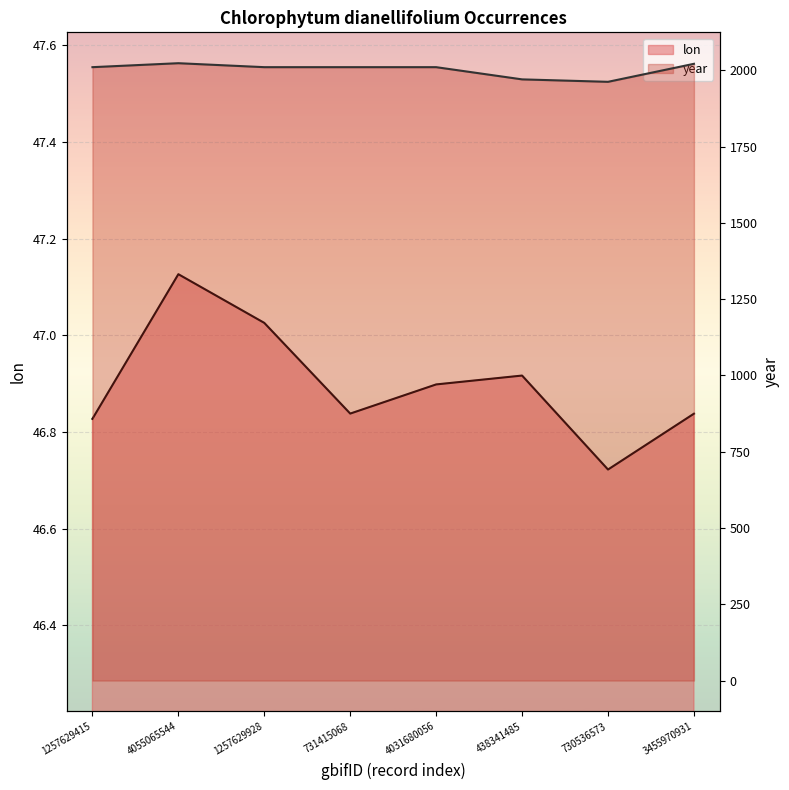

List the series in order of their peak value, lowest first.

lon, year